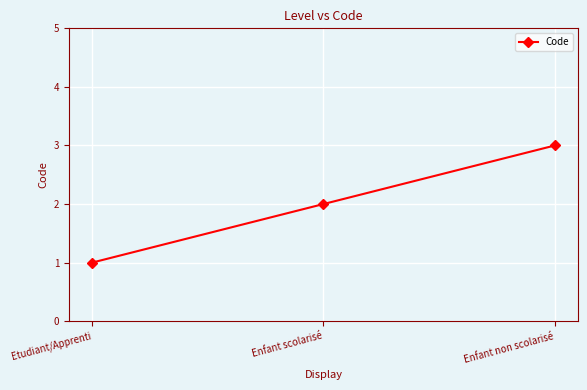

What is the sum of the values at Enfant scolarisé and Etudiant/Apprenti?

3